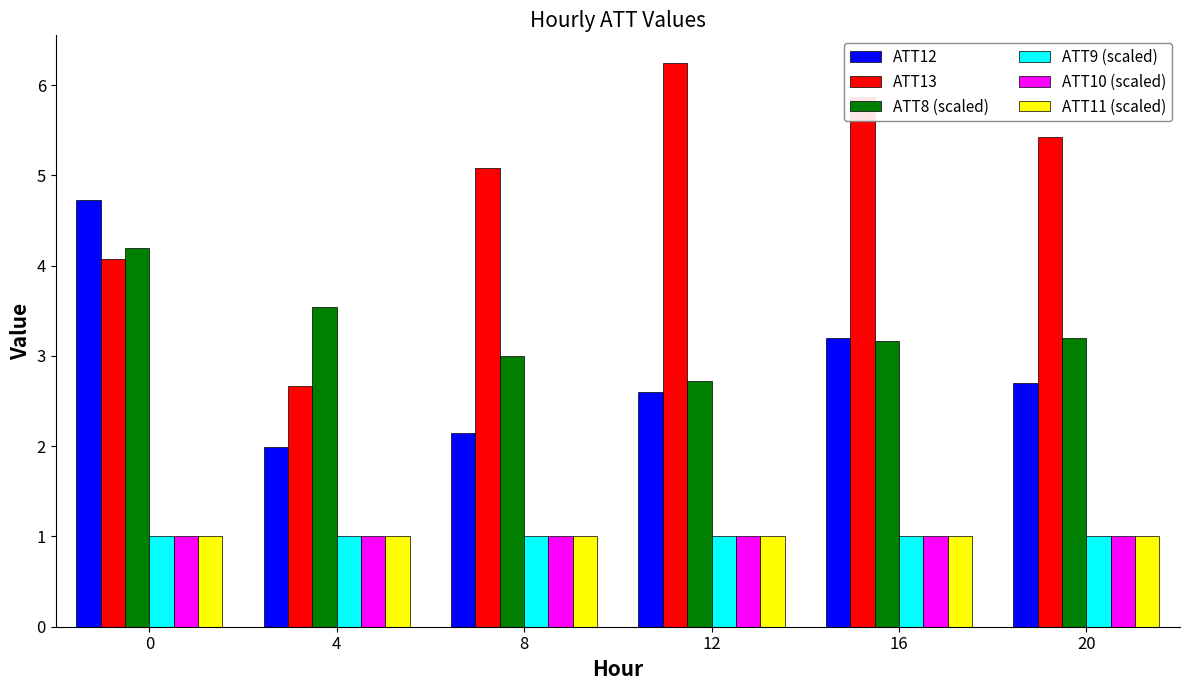

What is the value of the ATT10 (scaled) bar at the 3rd from the left?

1.0